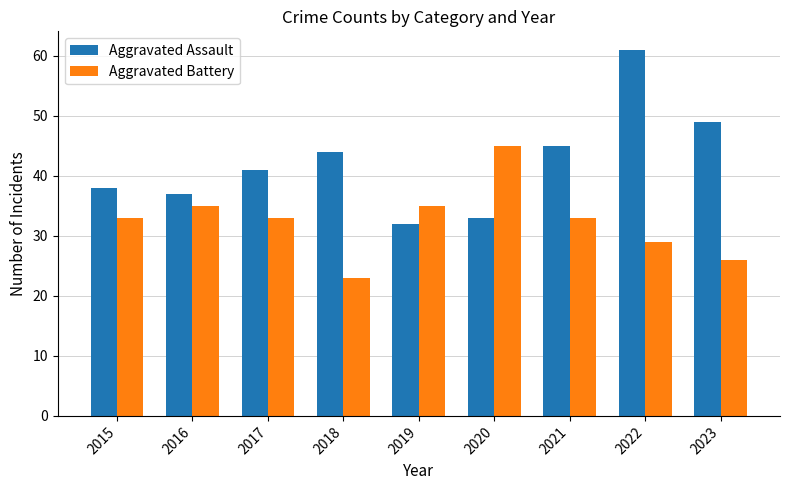

What is the greatest value displayed?

61